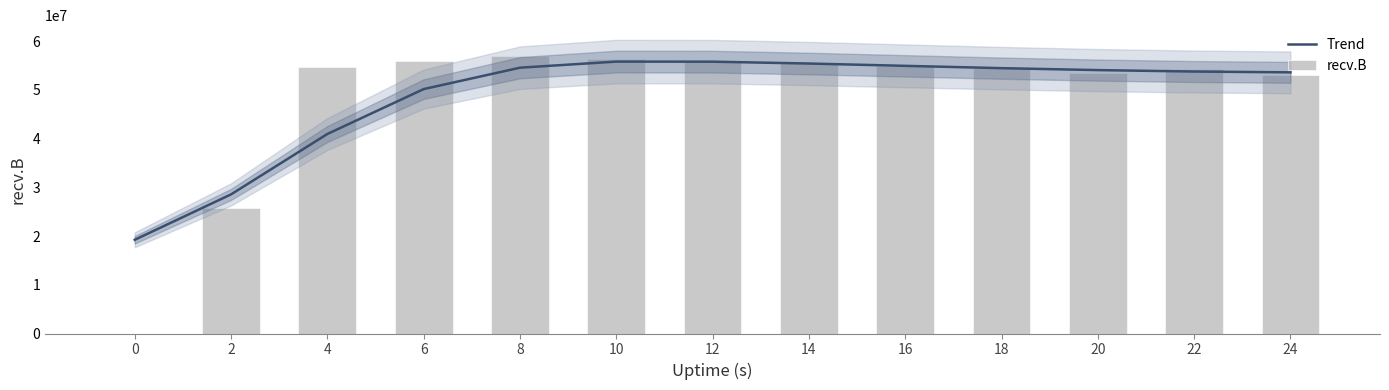

Is the value of recv.B at 10 greater than the value of Trend at 2?

Yes